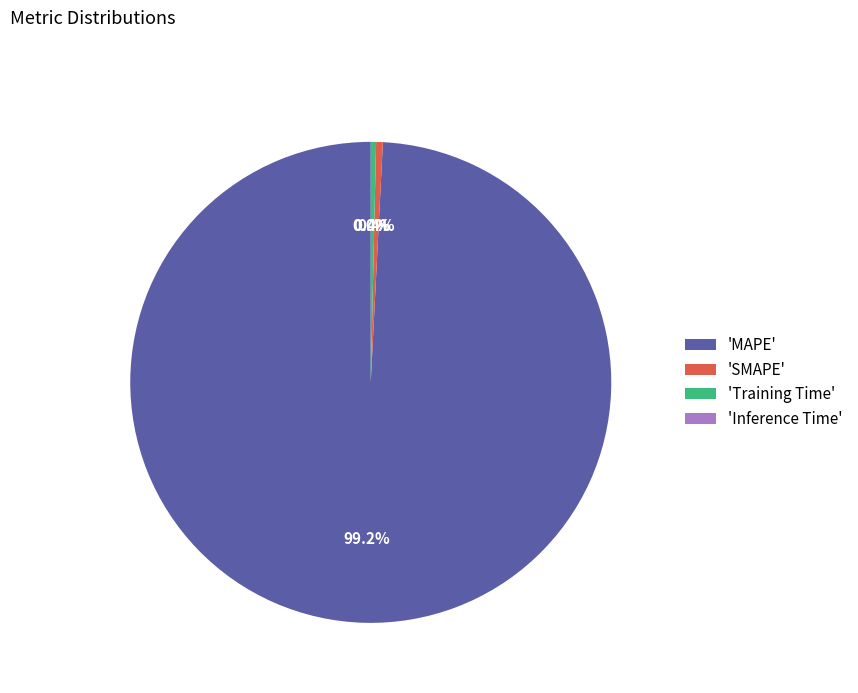

What is the largest slice in the pie chart?

'MAPE'